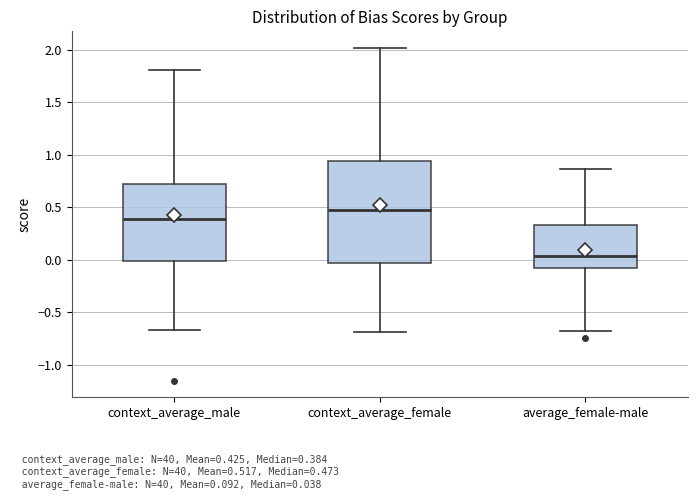

Reading left to right, transcribe this box plot: for each box, give where its median line is, the range the box spans, and where its two whiskers end, as read against the y-axis. The values are not printed on the chart, so give them approximately, as read against the axis.

context_average_male: median 0.40, box 0.00 to 0.70, whiskers -0.65 to 1.80
context_average_female: median 0.45, box -0.05 to 0.95, whiskers -0.70 to 2.00
average_female-male: median 0.05, box -0.10 to 0.35, whiskers -0.70 to 0.85